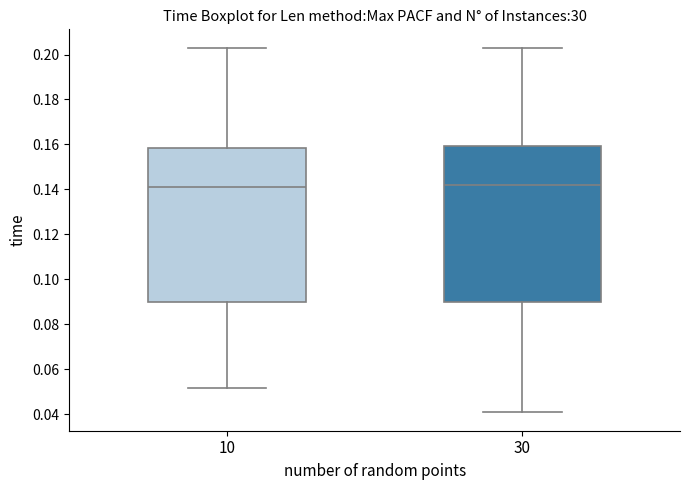

Reading left to right, read every box against the y-axis: the position of its median line, the range the box covers, and the ends of its whiskers. The values are not printed on the chart, so give them approximately, as read against the axis.

10: median 0.142, box 0.090 to 0.158, whiskers 0.052 to 0.204
30: median 0.142, box 0.090 to 0.160, whiskers 0.040 to 0.204